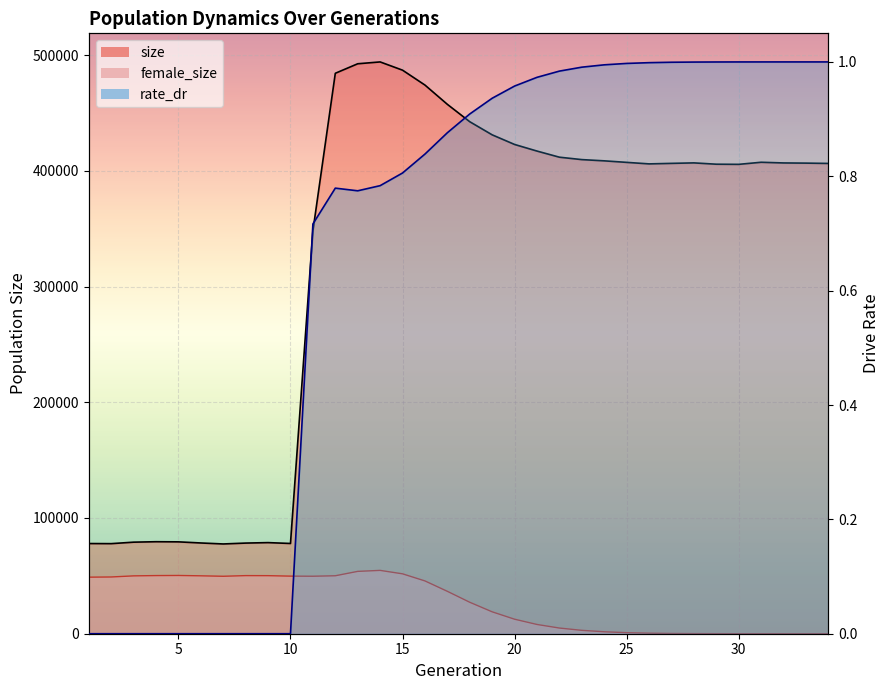

True or false: female_size has more than 1 points higher than both neighbors.

True